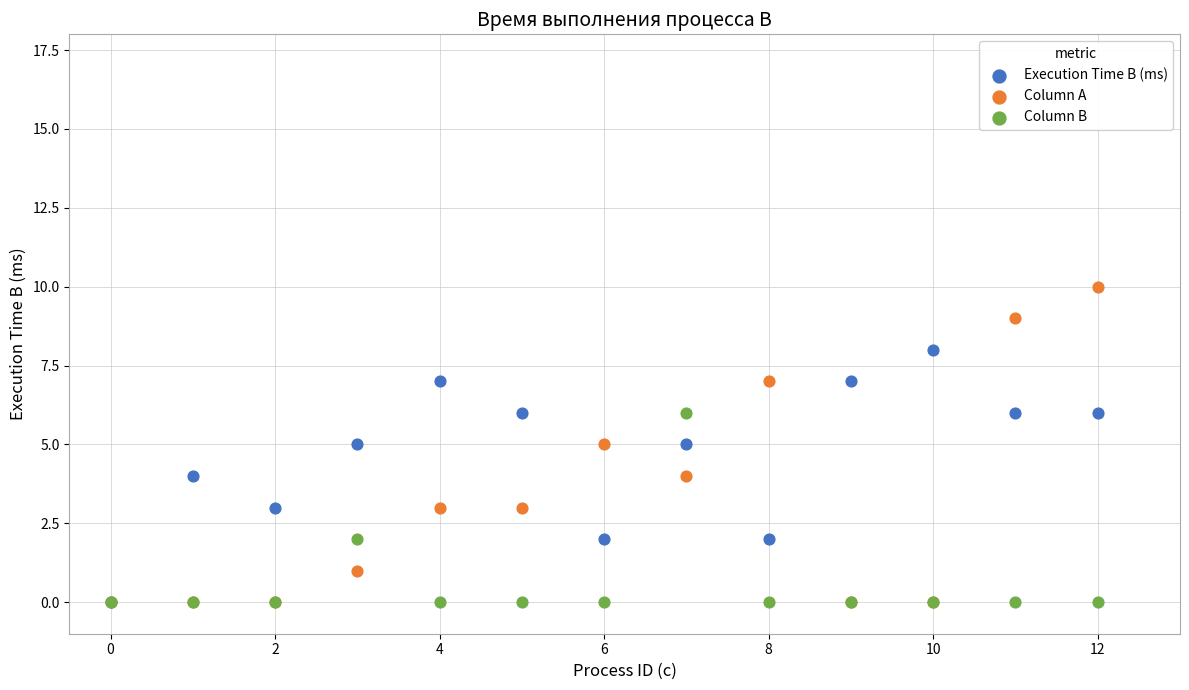

Which series has the largest Y range (max minus min)?

Column A